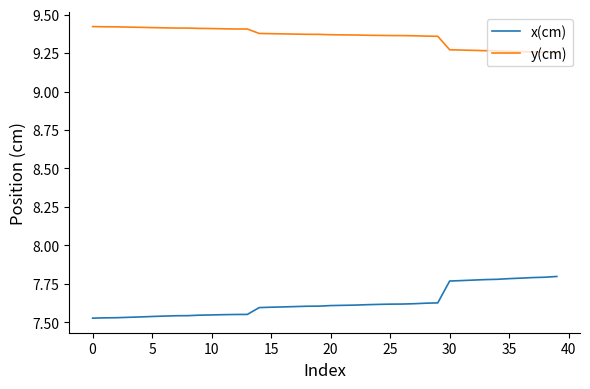

True or false: x(cm) and y(cm) intersect in this chart.

False